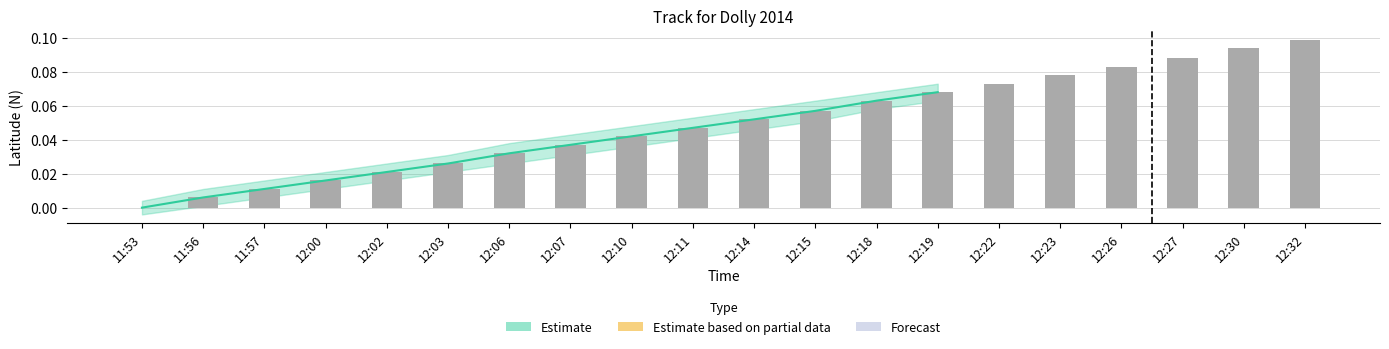

Is it true that the value at 12:06 is 0.0?

False